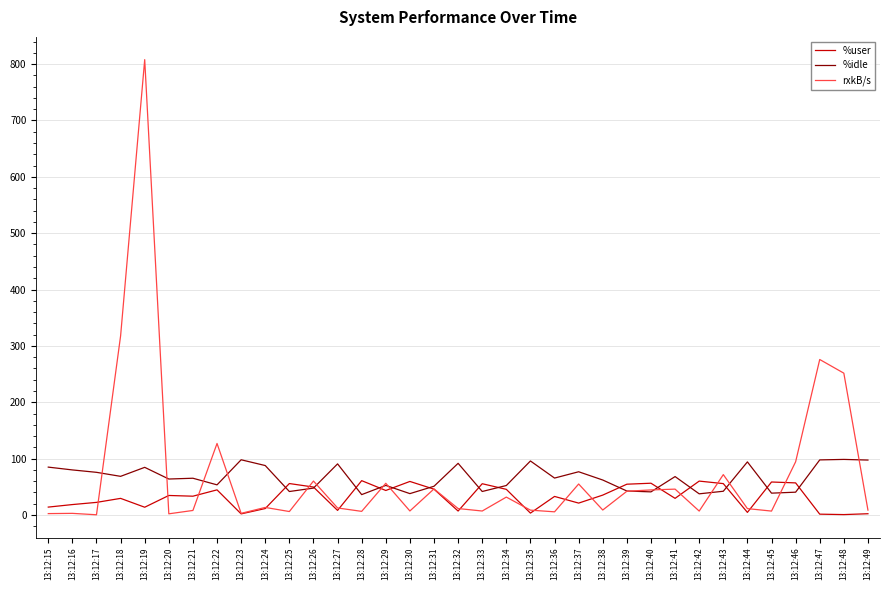

Between 13:12:19 and 13:12:29, which series saw the biggest shift?

rxkB/s